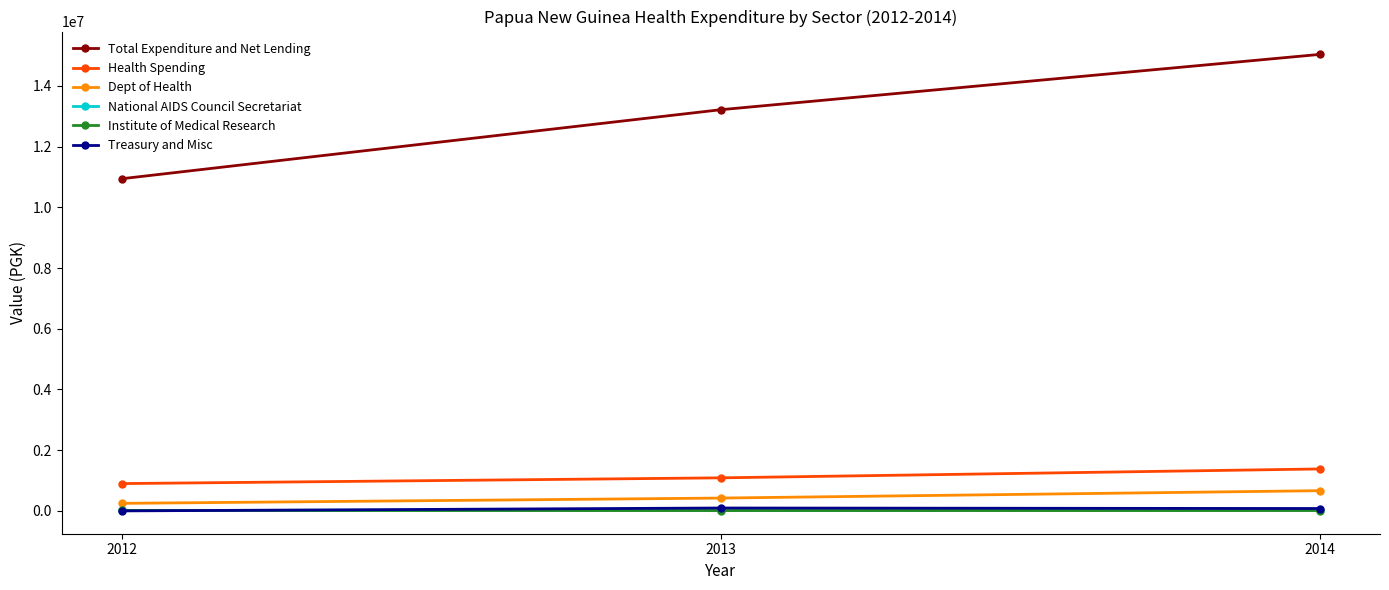

List the labels in order of Total Expenditure and Net Lending value, smallest first.

2012, 2013, 2014